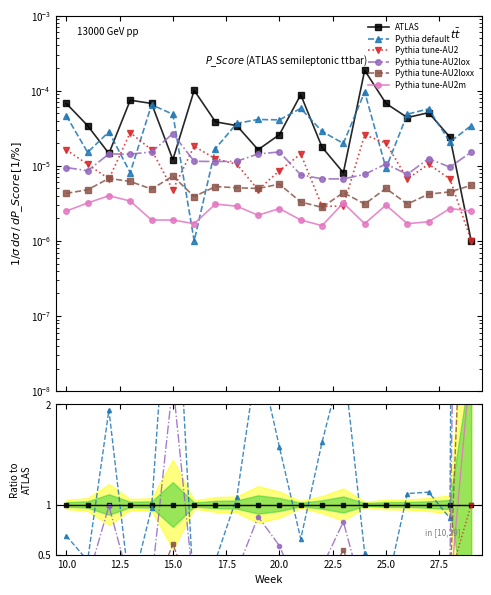

Count the number of categories in the chart.

20